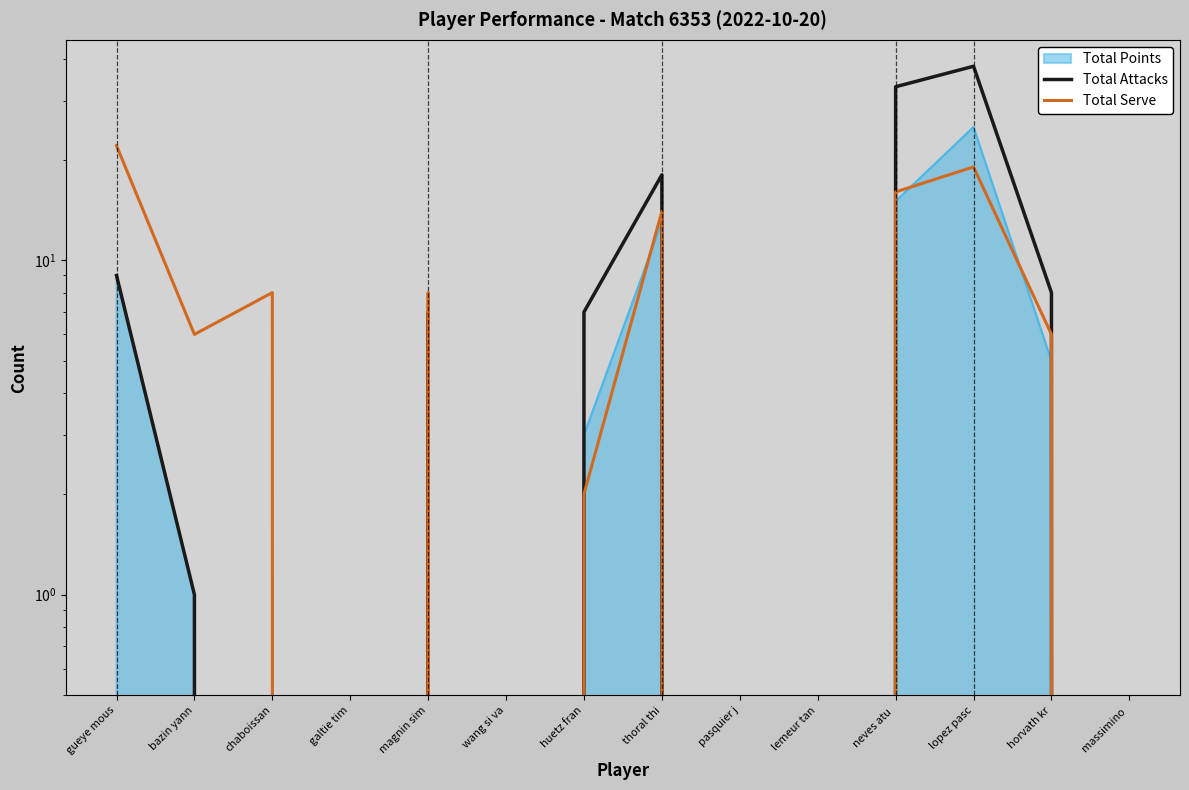

Which series has the largest range (max minus min)?

Total Attacks